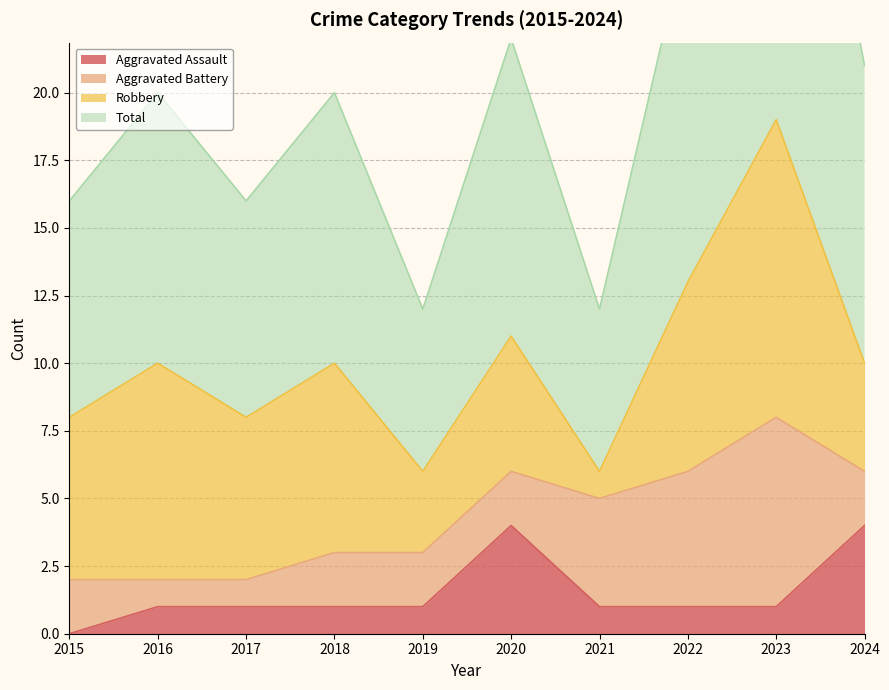

At how many categories does at least one series exceed 7?

10